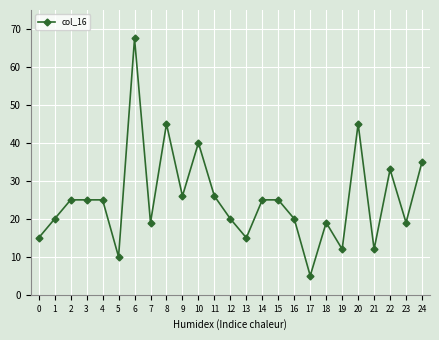

Which category has the lowest value across all series?

17